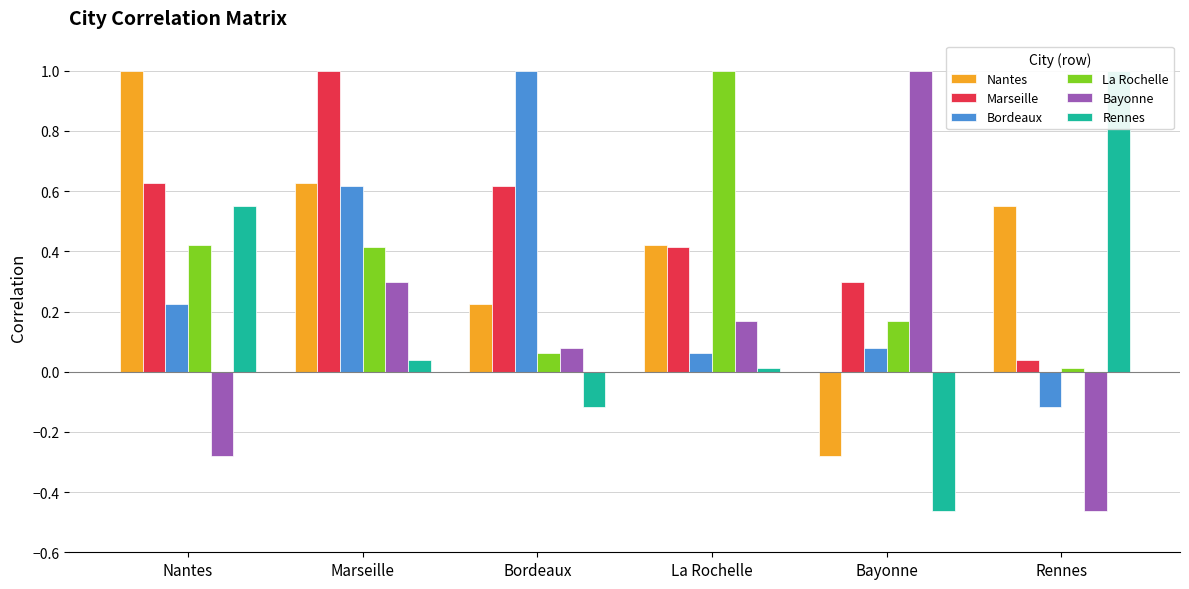

How many bars are there in total?

36